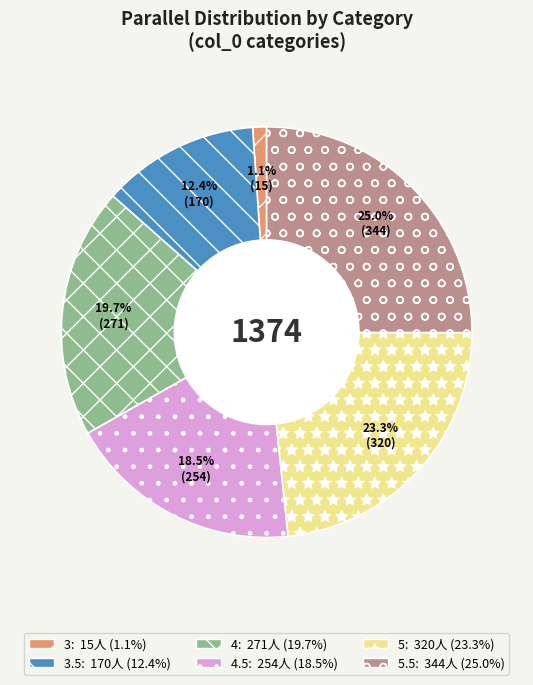

Is there any slice that represents more than half of the pie?

No